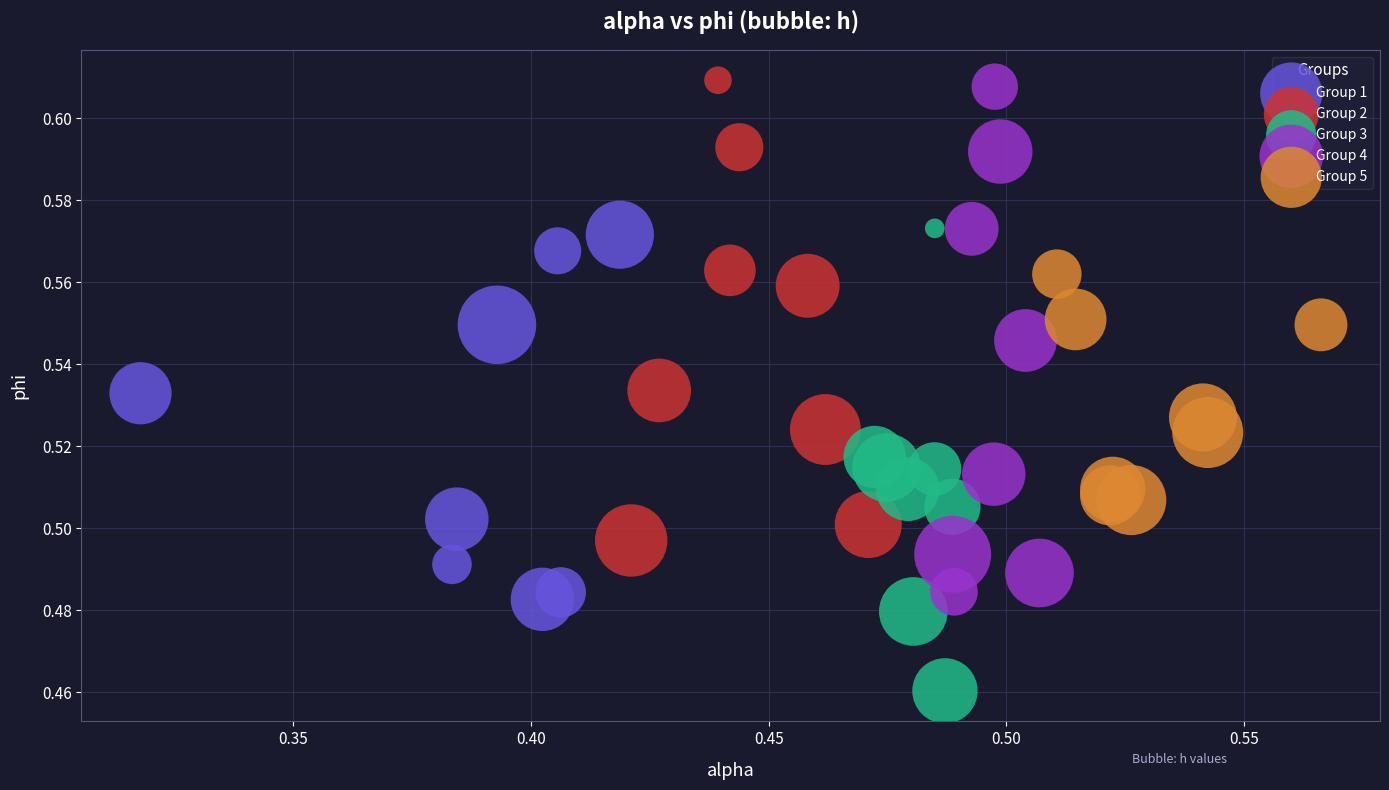

Which series contains the highest Y value?

Group 2